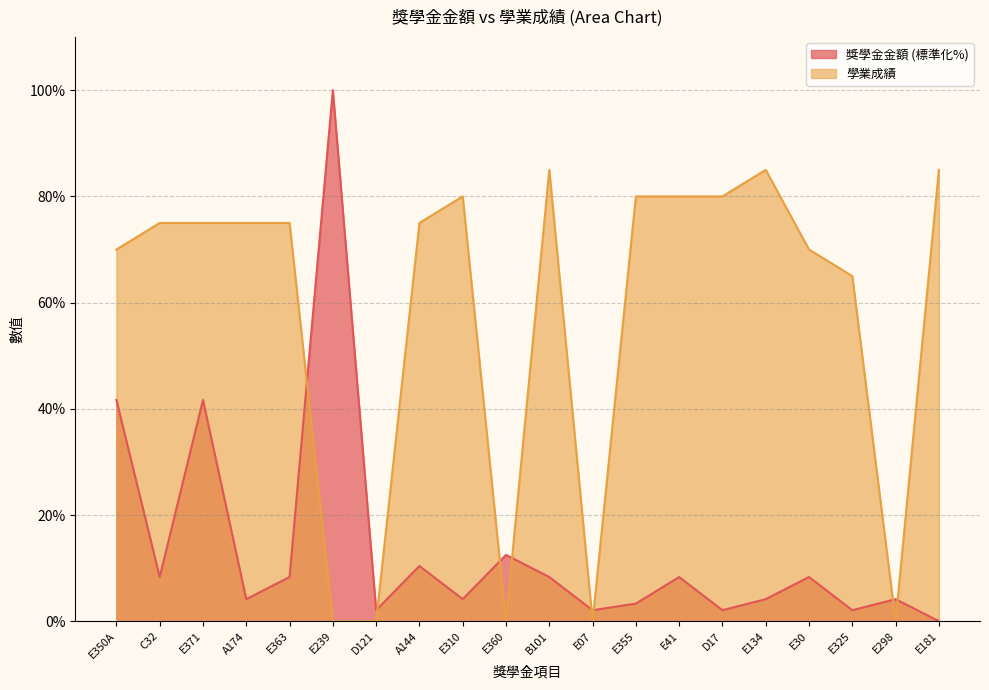

How many values in the 學業成績 series are below 75?

8